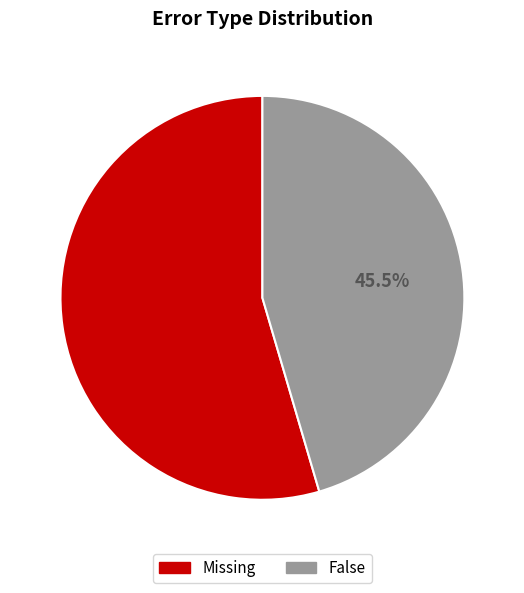

Count the number of slices in the pie.

2